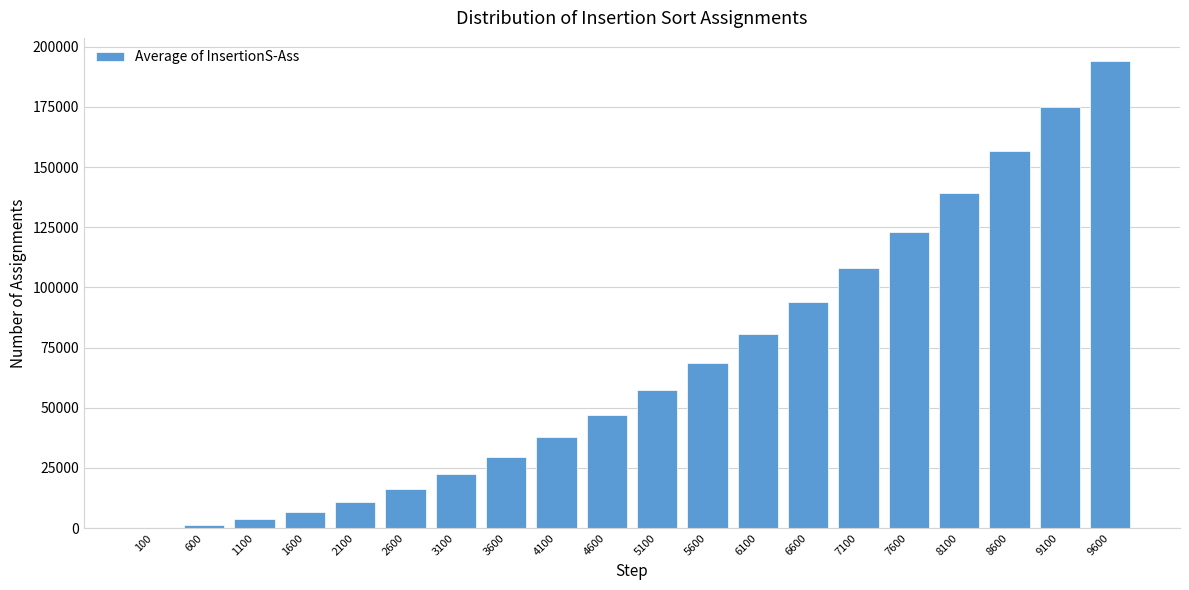

Reading left to right, extract all data points from this chart.

100=198	600=1396	1100=3594	1600=6792	2100=10990	2600=16188	3100=22386	3600=29584	4100=37782	4600=46980	5100=57178	5600=68376	6100=80574	6600=93772	7100=107970	7600=123168	8100=139366	8600=156564	9100=174762	9600=193960